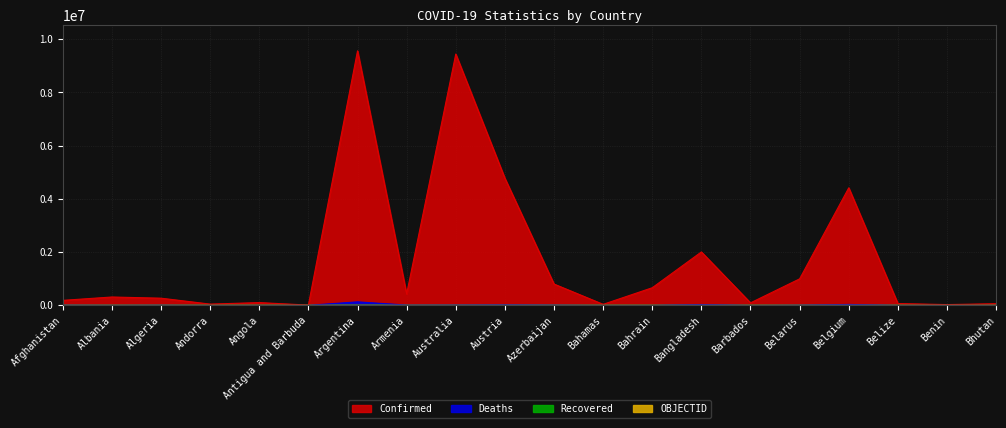

At how many categories does at least one series exceed 5771816?

2